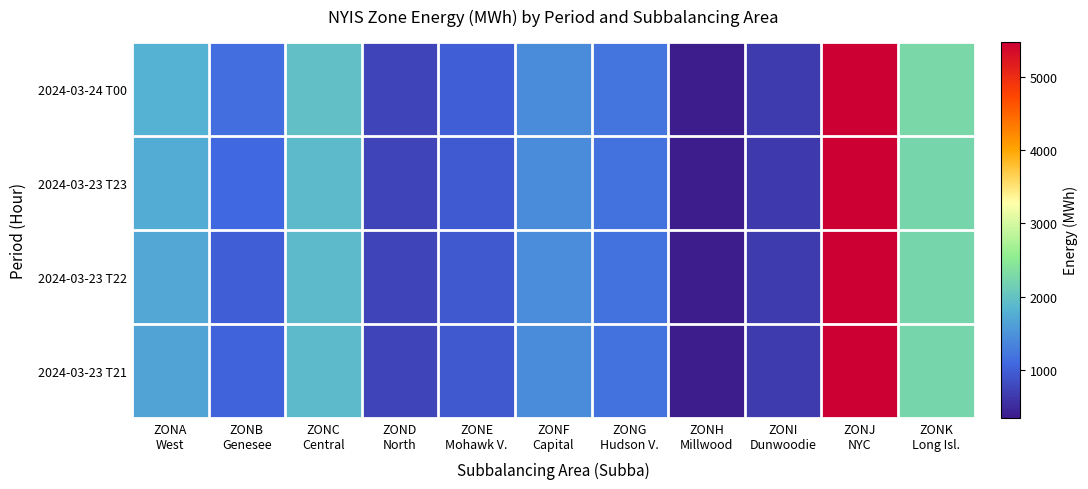

How many data points does each series have?

11